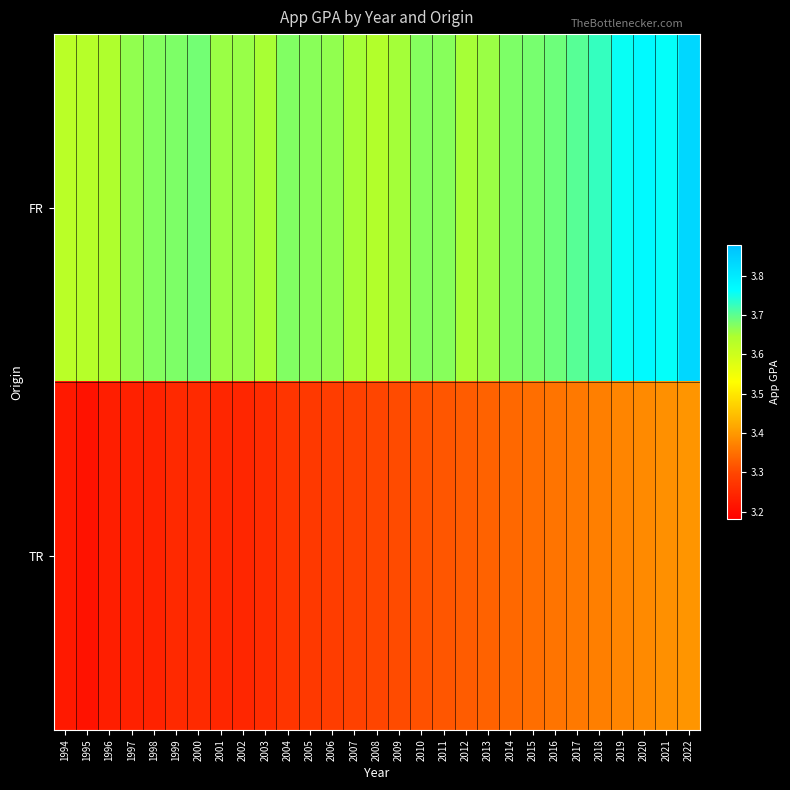

Rank the series at 2011 from lowest to highest value.

TR, FR